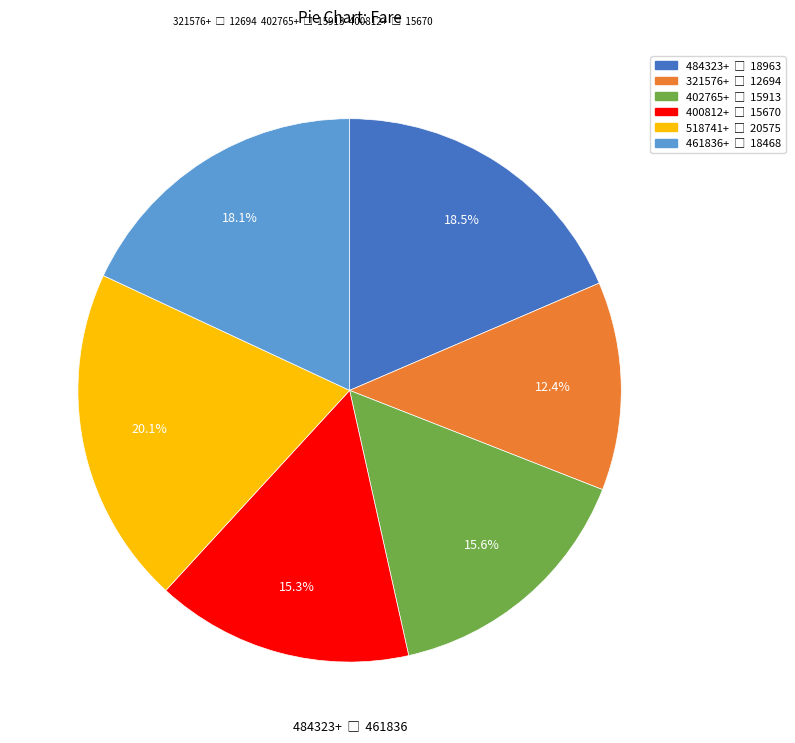

Does any single category account for the majority?

No